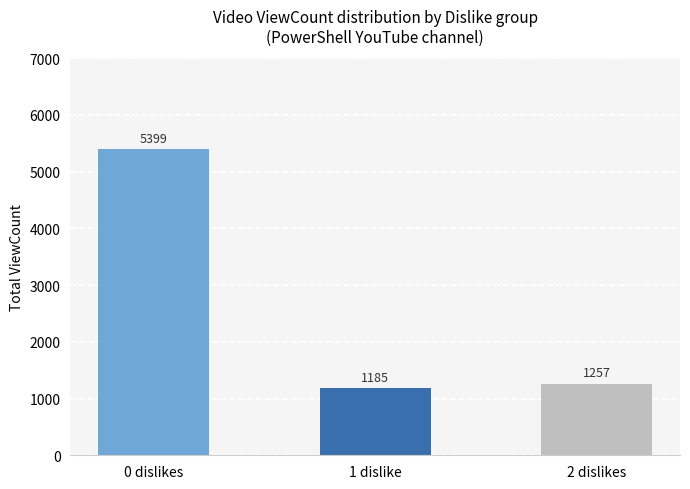

True or false: the data shows 439 at 2 dislikes.

False